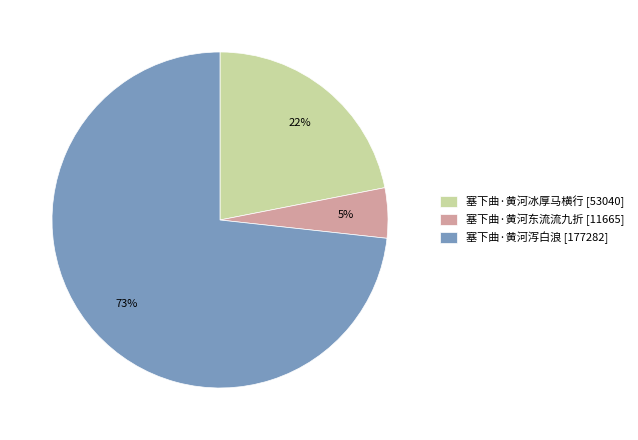

To the nearest percent, what portion does 塞下曲·黄河泻白浪 represent?

73%